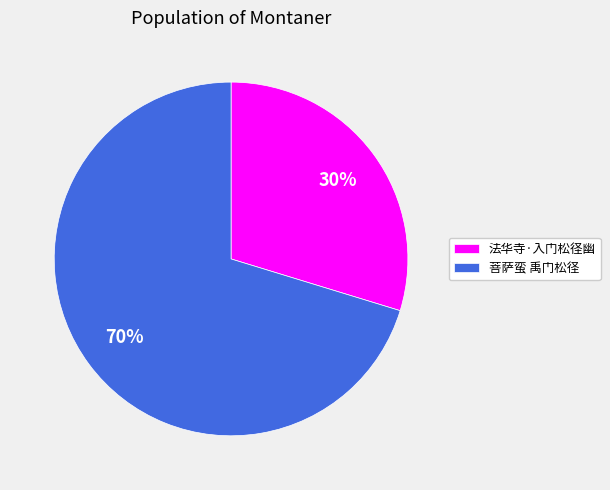

To the nearest percent, what is the combined percentage of 法华寺·入门松径幽 and 菩萨蛮 禹门松径?

100%